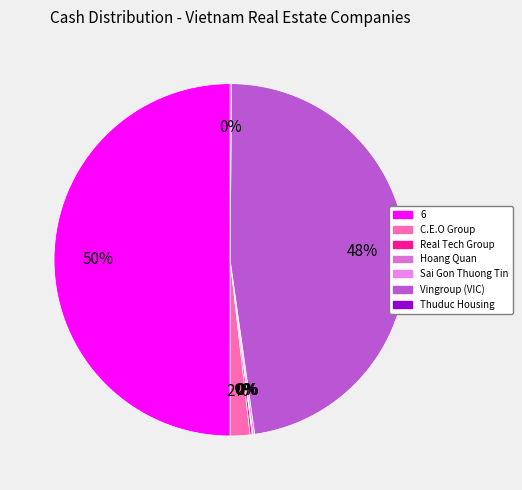

The Thuduc Housing slice represents 0% of the pie. True or false?

True